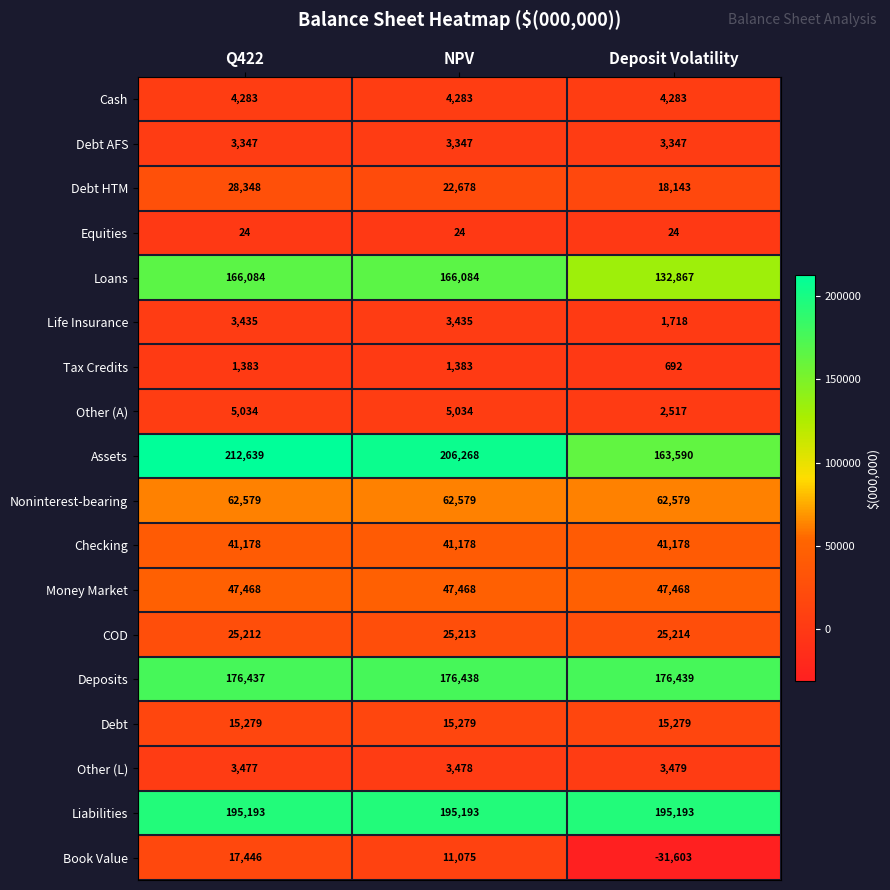

What is the sum of the Noninterest-bearing values at NPV and Deposit Volatility?

125158